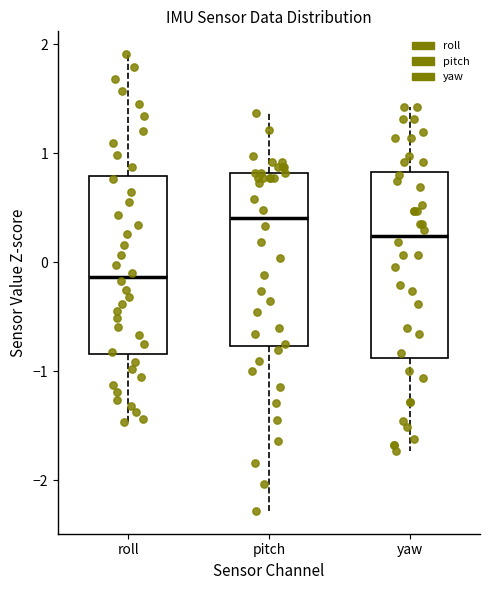

Reading left to right, read every box against the y-axis: the position of its median line, the range the box covers, and the ends of its whiskers. The values are not printed on the chart, so give them approximately, as read against the axis.

roll: median -0.1, box -0.8 to 0.8, whiskers -1.5 to 1.9
pitch: median 0.4, box -0.8 to 0.8, whiskers -2.3 to 1.4
yaw: median 0.2, box -0.9 to 0.8, whiskers -1.7 to 1.4